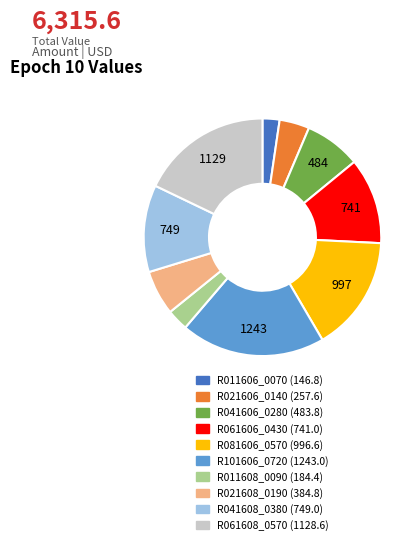

True or false: R061606_0430 accounts for 2% of the total.

False